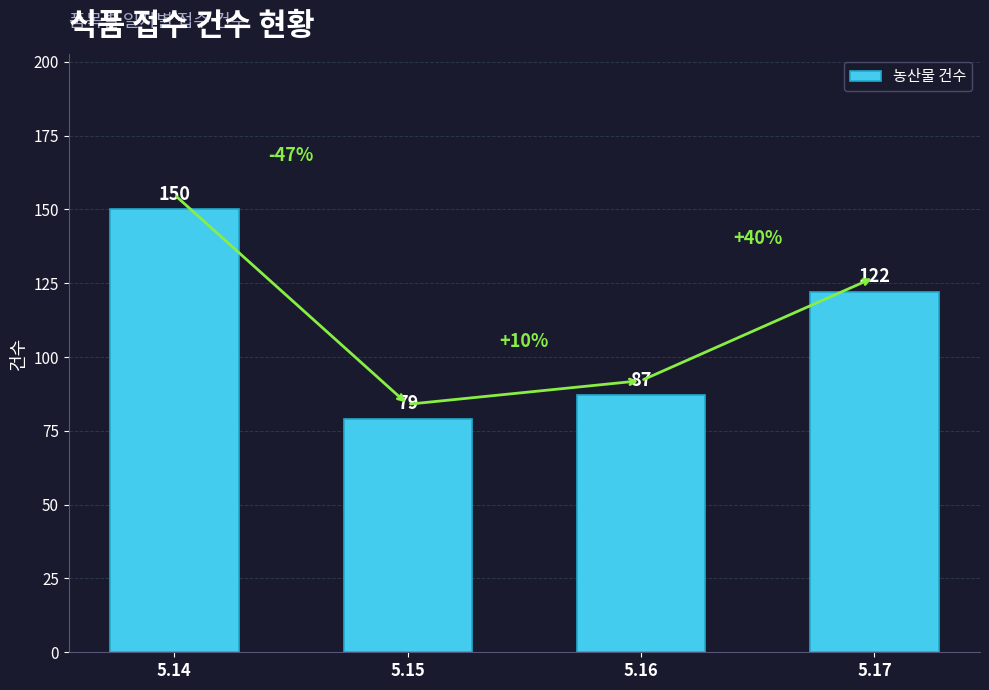

At which label is the value closest to 114?

5.17